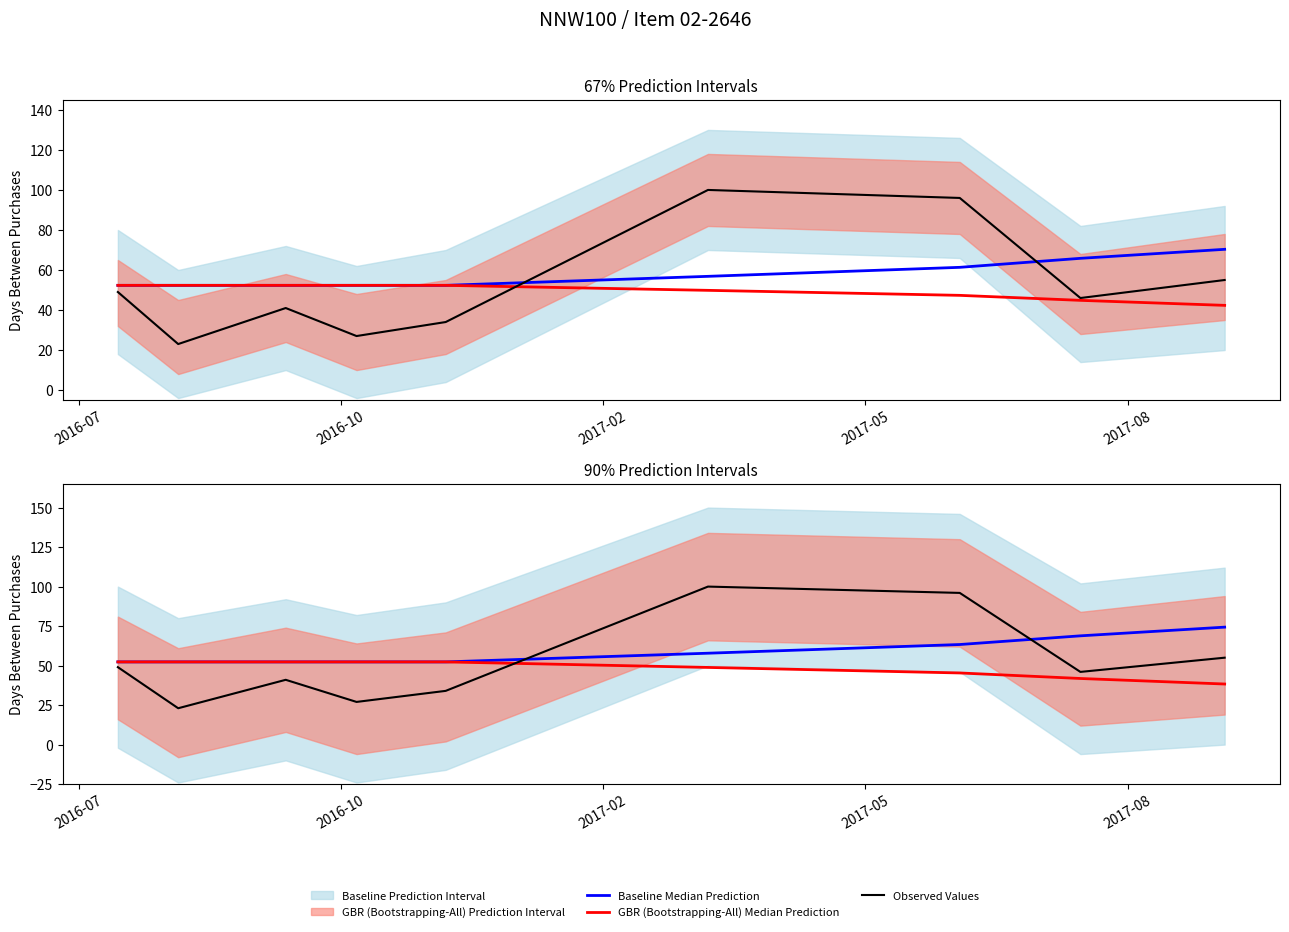

What is the greatest value displayed?

100.0